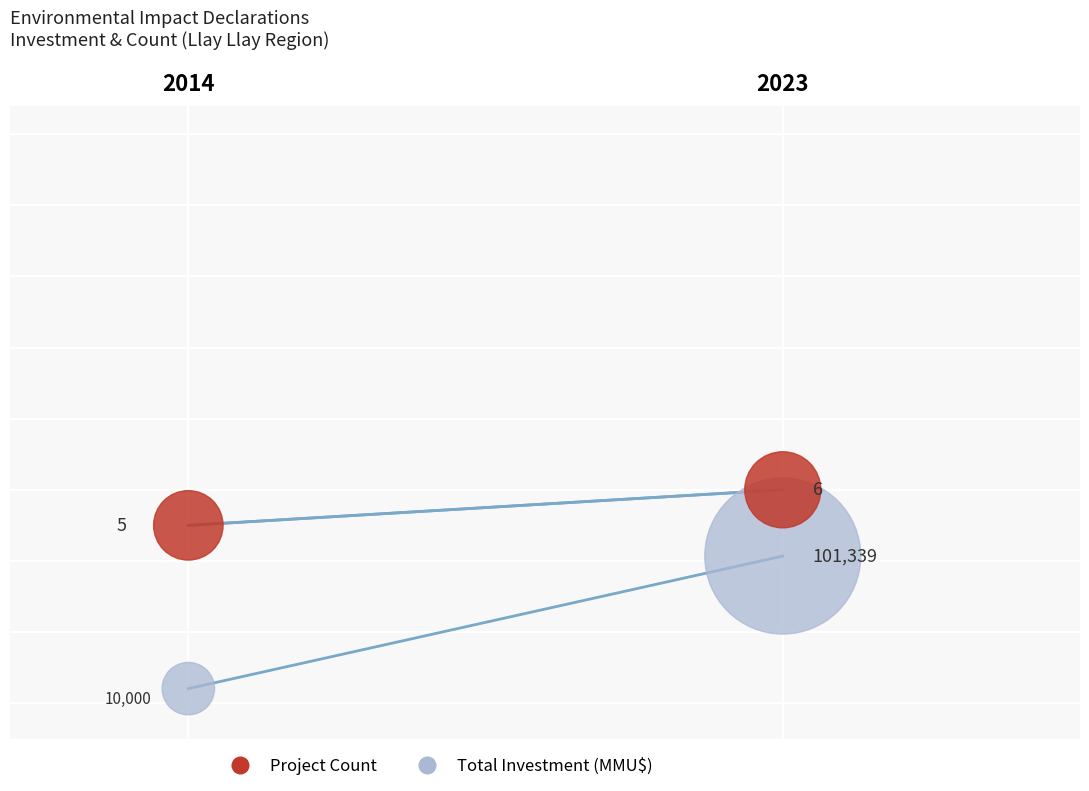

Which series contains the lowest Y value?

Total Investment (MMU$)